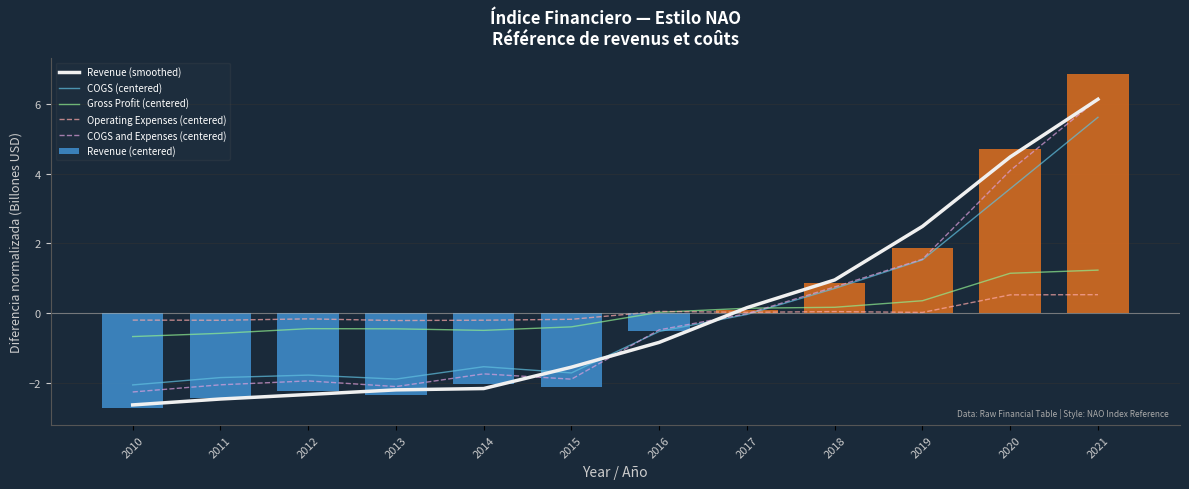

What is the spread (max minus min) of values at 2018?

0.9